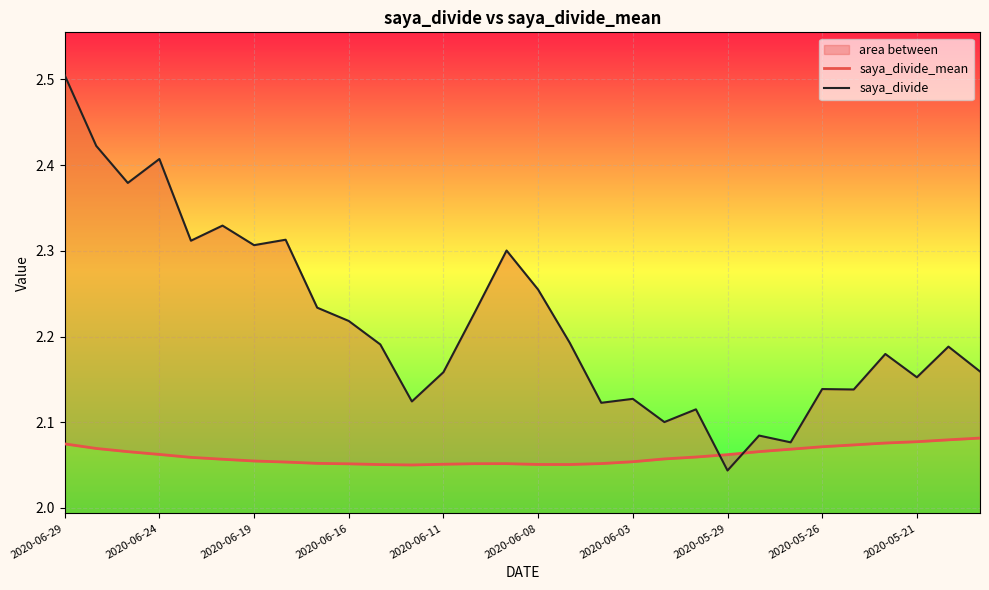

At which label does saya_divide reach its peak?

2020-06-29